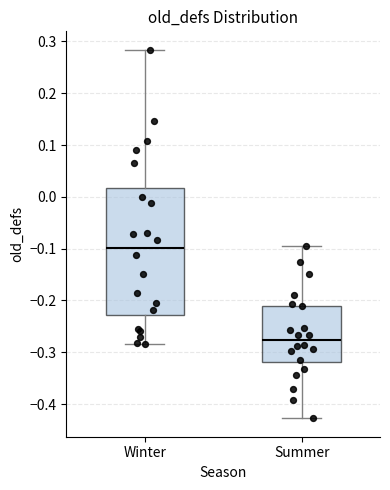

Which box's median line is the lowest?

Summer